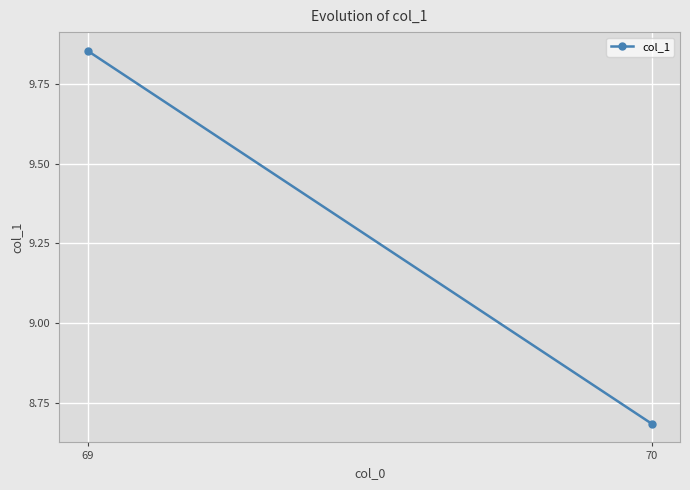

What is the sum of the values at 69 and 70?

18.5